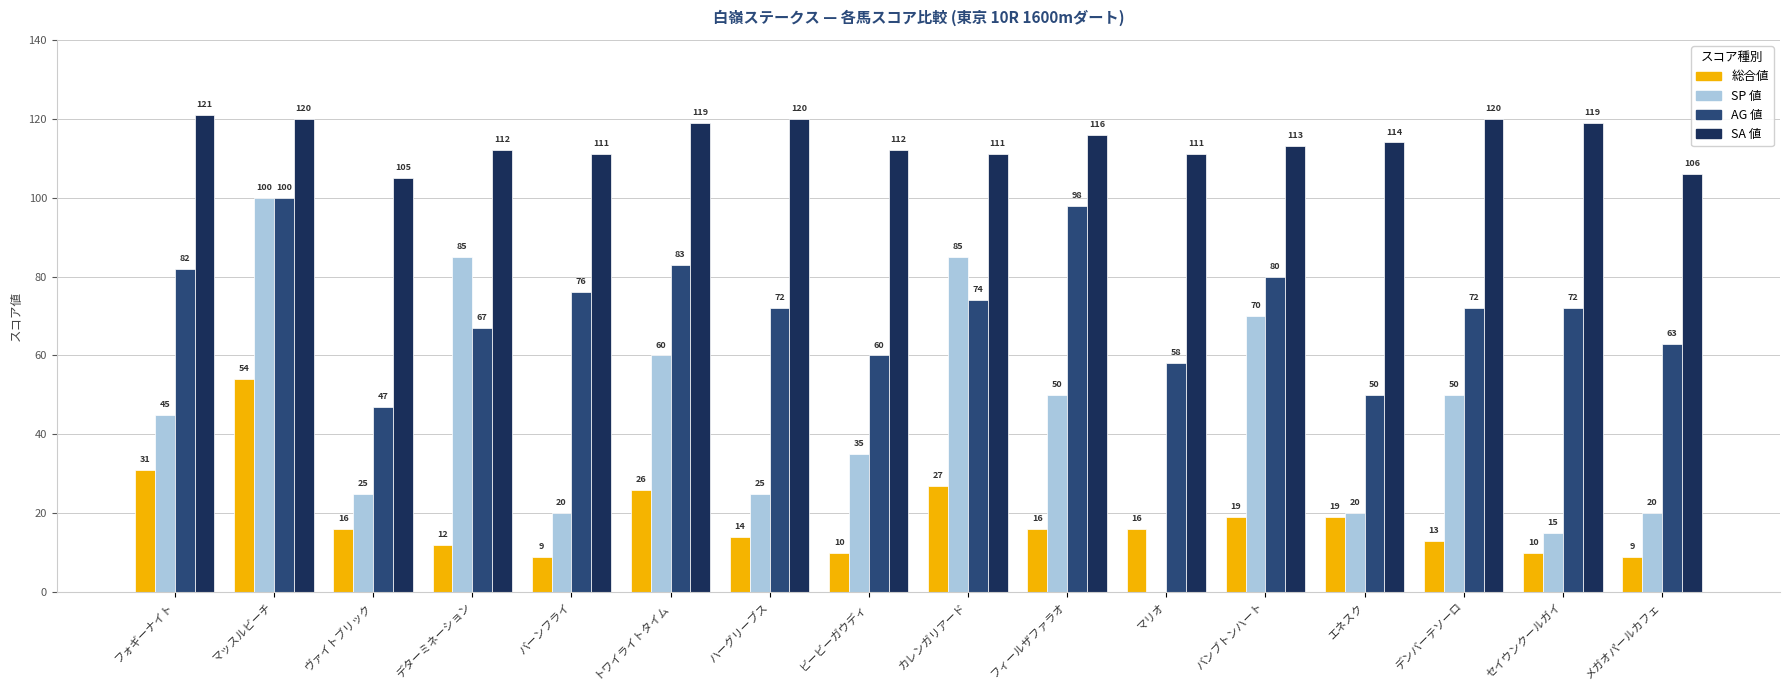

Which series changed the most between マリオ and メガオパールカフェ?

SP 値